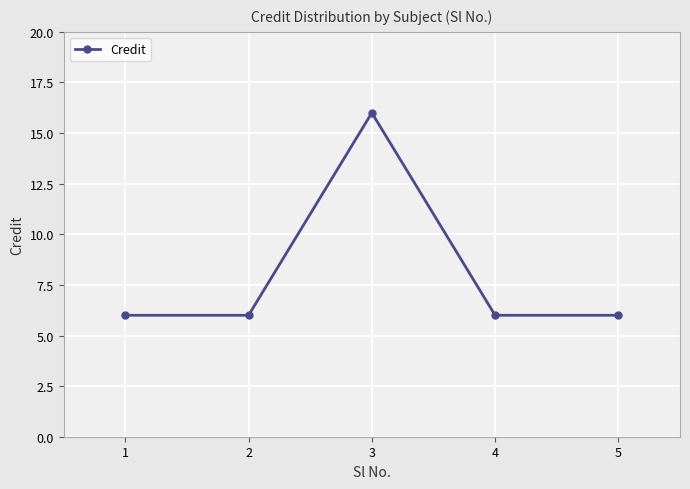

The chart shows a value of 10 at 4. True or false?

False